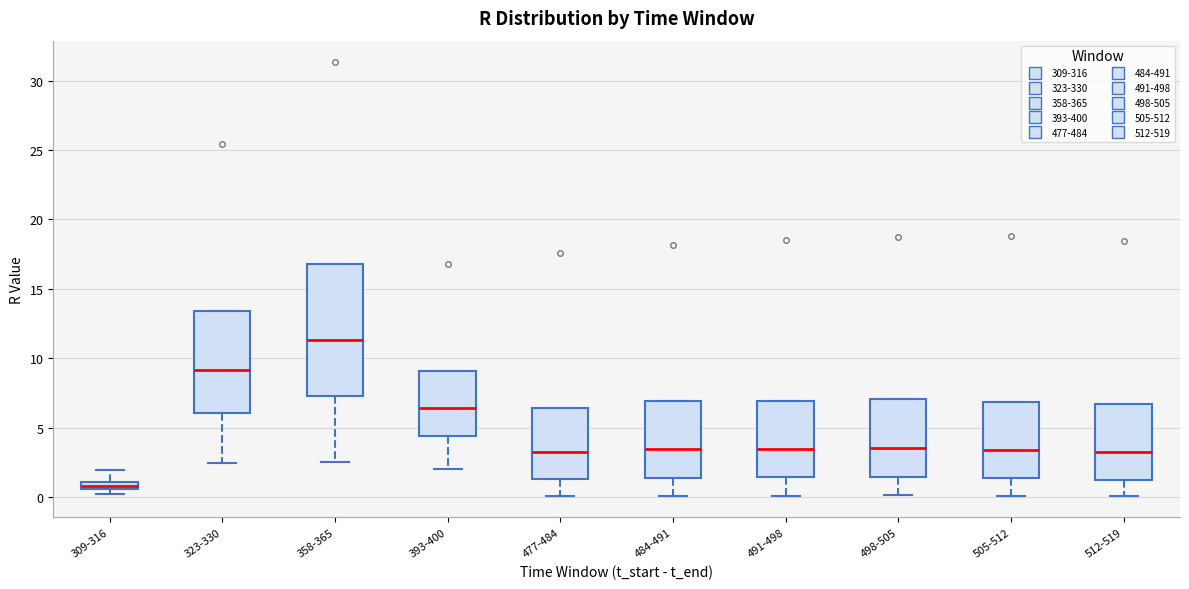

Which box has the highest median line?

358-365